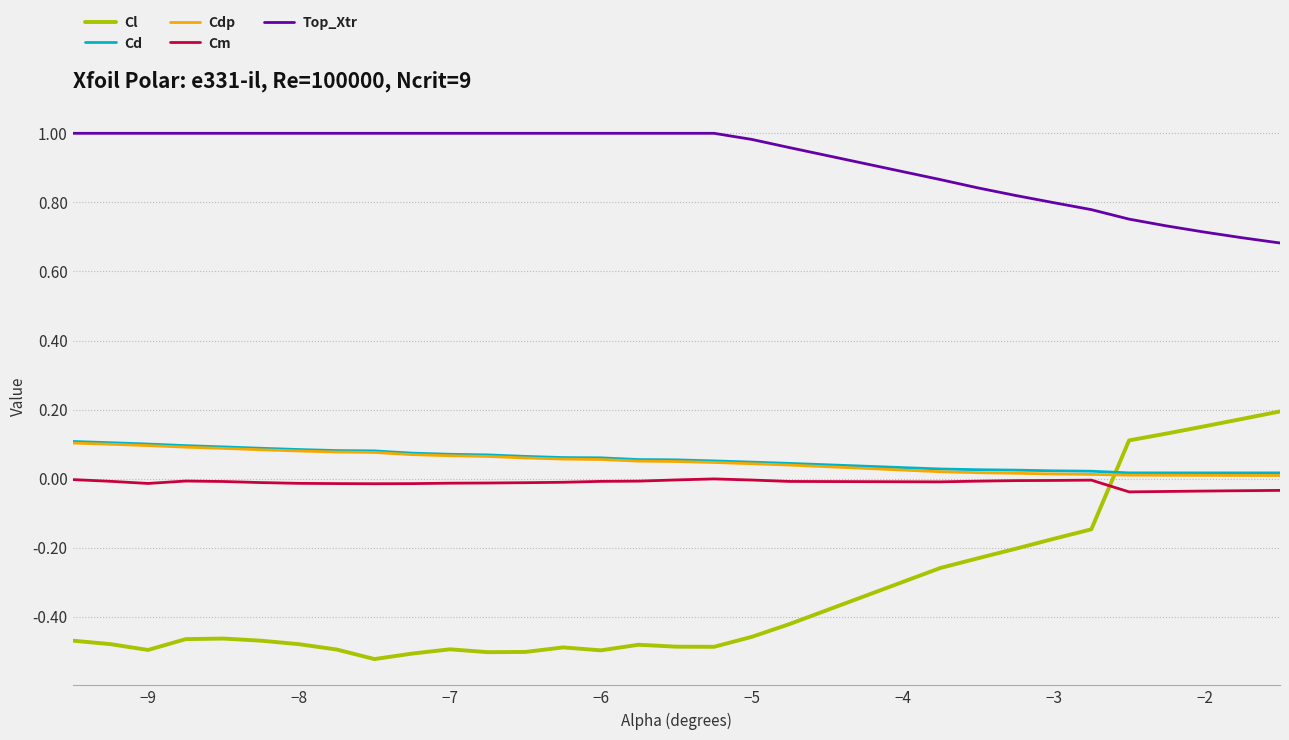

Which series has the widest spread of values?

Cl